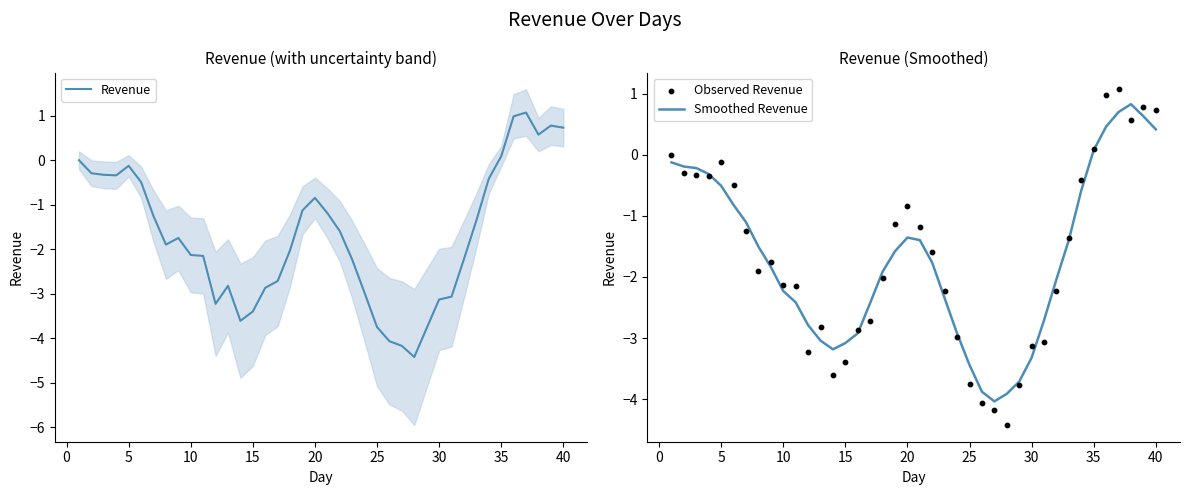

The Smoothed Revenue series shows 0.1 at 35. True or false?

True